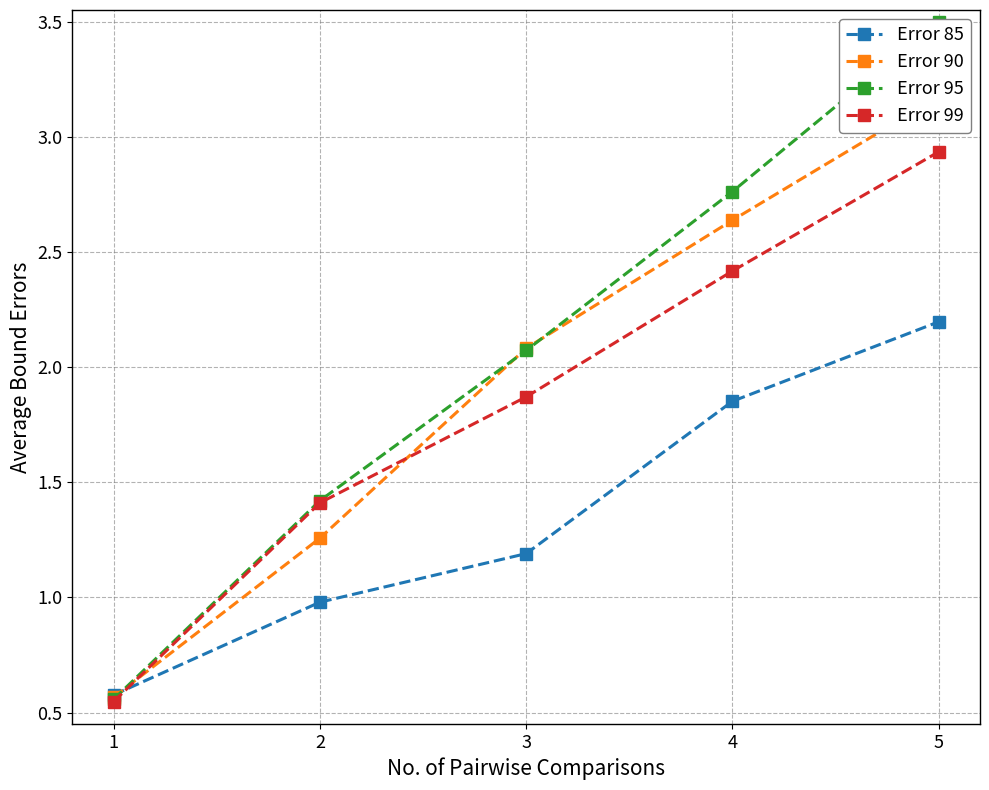

Rank the series by their average value, from lowest to highest.

Error 85, Error 99, Error 90, Error 95